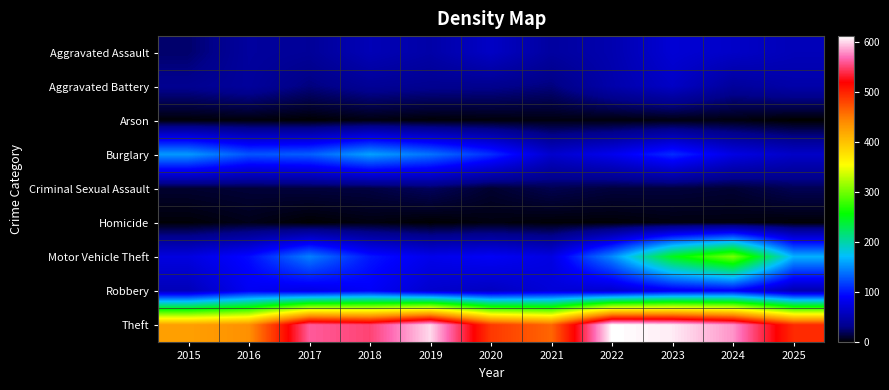

At 2021, list the series in order from smallest to largest.

Homicide, Arson, Criminal Sexual Assault, Aggravated Battery, Aggravated Assault, Burglary, Robbery, Motor Vehicle Theft, Theft